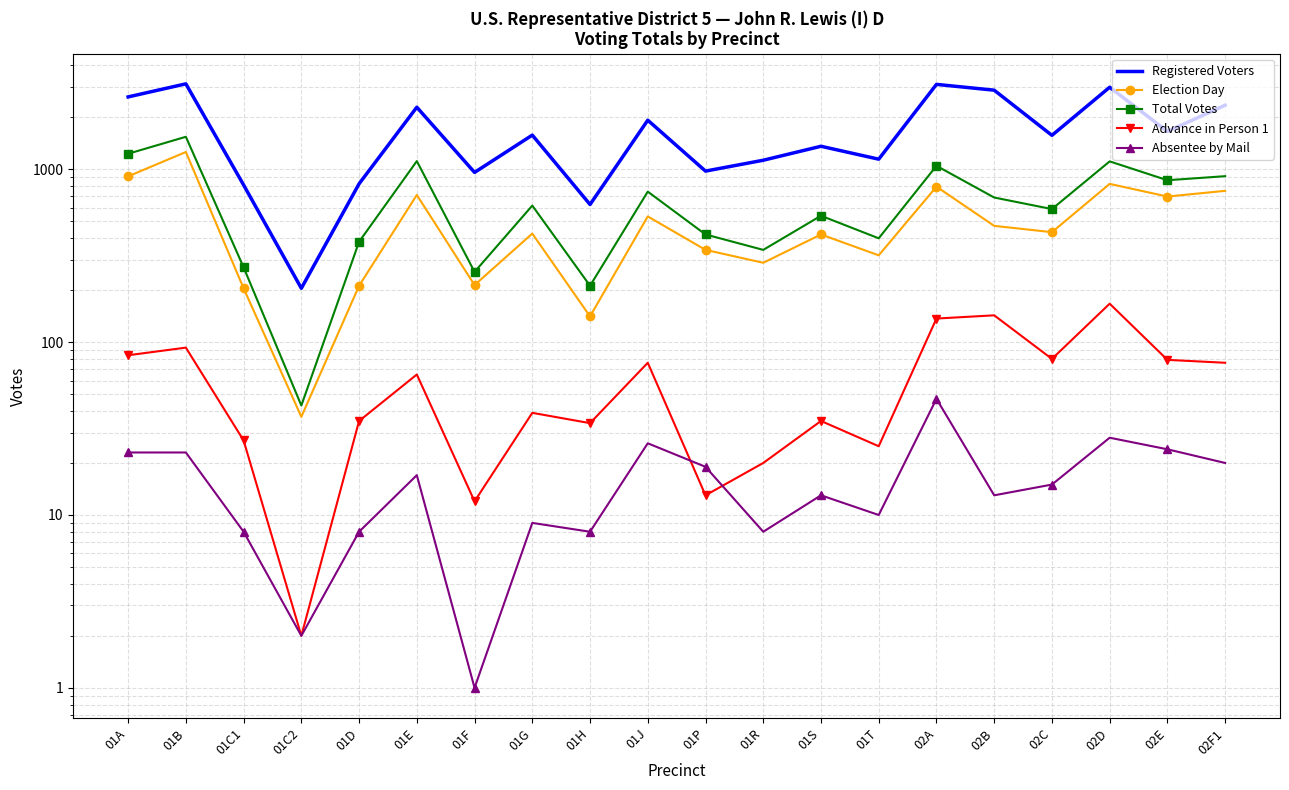

True or false: Election Day has more than 2 points higher than both neighbors.

True